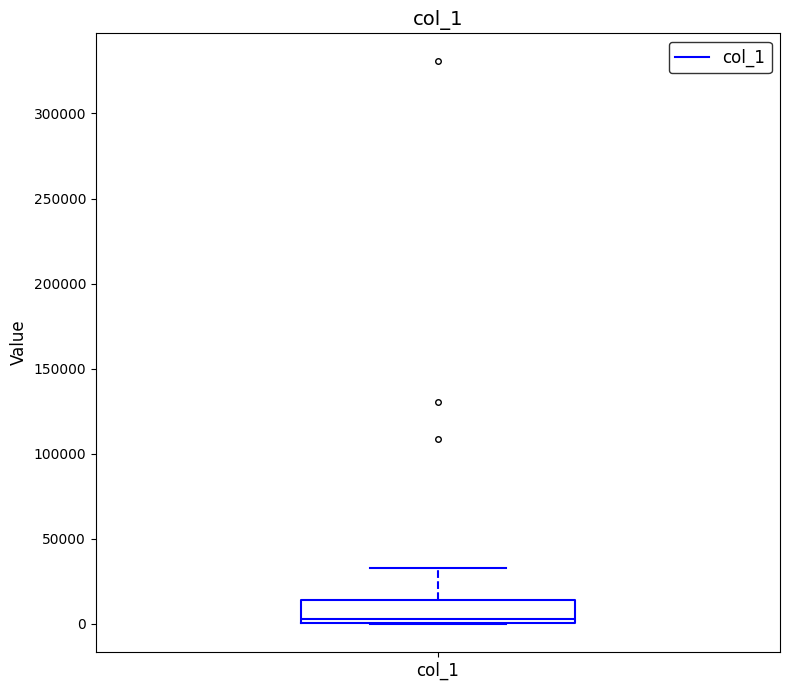

Transcribe this box plot: give where the median line is, the range the box spans, and where the two whiskers end, as read against the y-axis. The values are not printed on the chart, so give them approximately, as read against the axis.

median 5000, box 0 to 15000, whiskers 0 to 35000